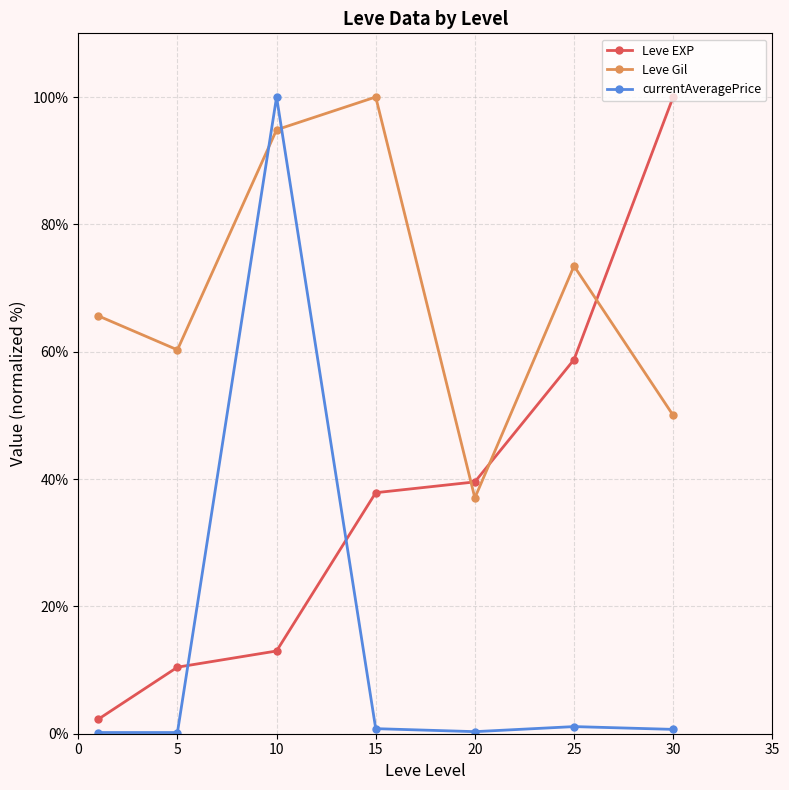

Rank the series by their average value, from highest to lowest.

Leve Gil, Leve EXP, currentAveragePrice